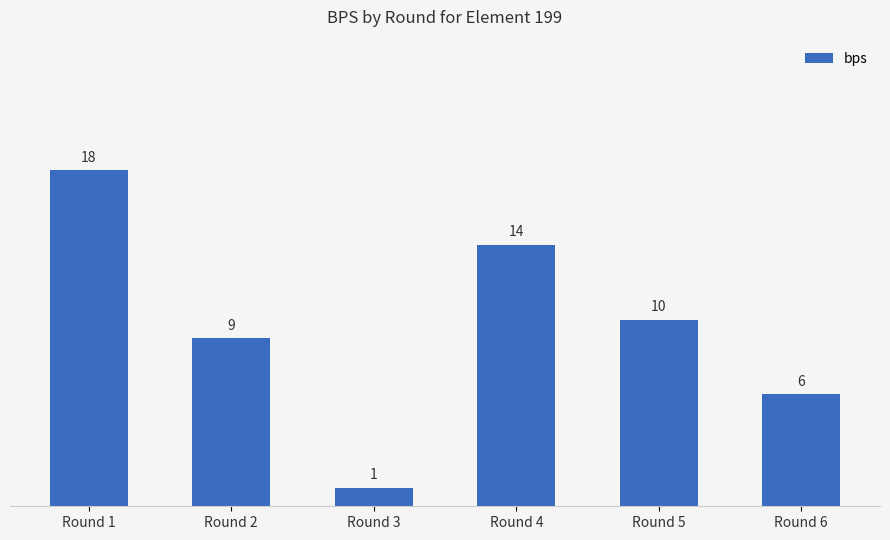

How many values are between 6 and 14?

4